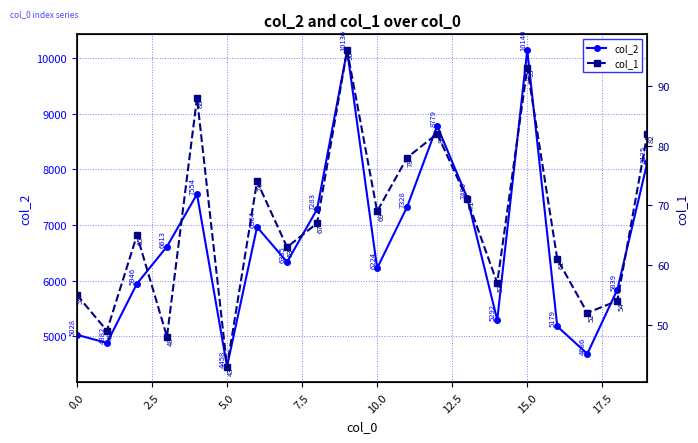

What is the sum of all col_2 values?

134281